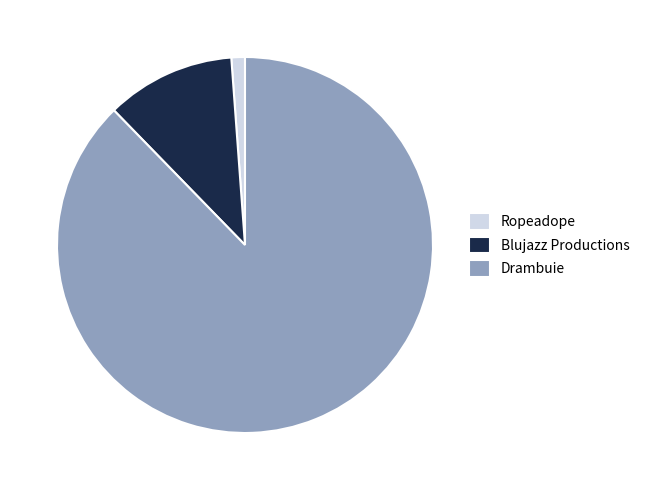

How many slices are in this pie chart?

3